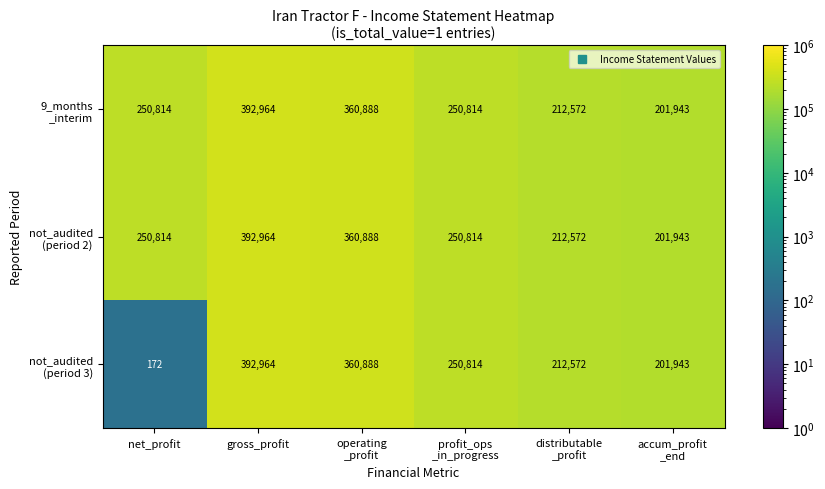

What is the total value across all series at gross_profit?

1178892